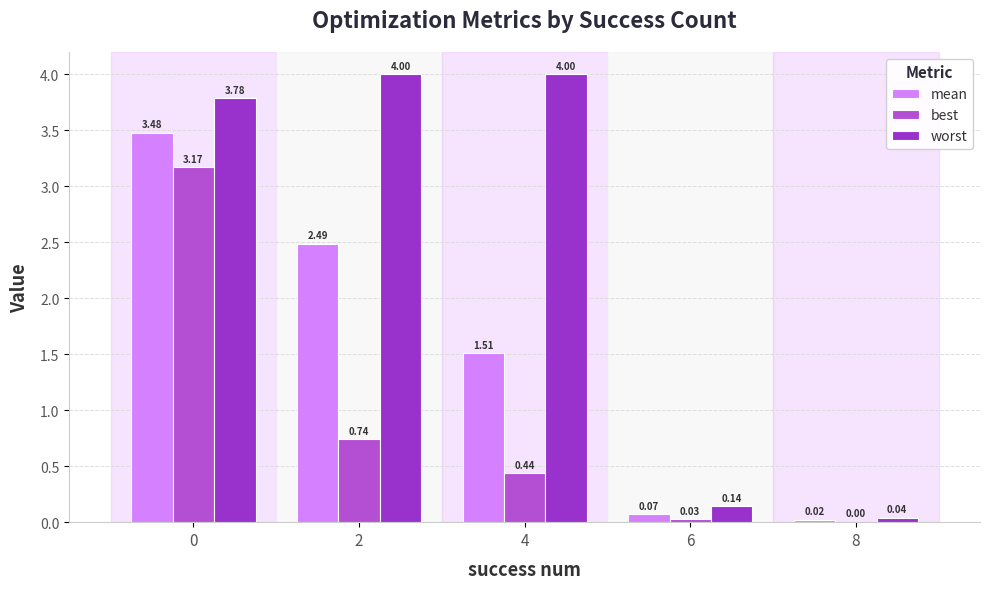

What are all the series names shown in the legend?

mean, best, worst